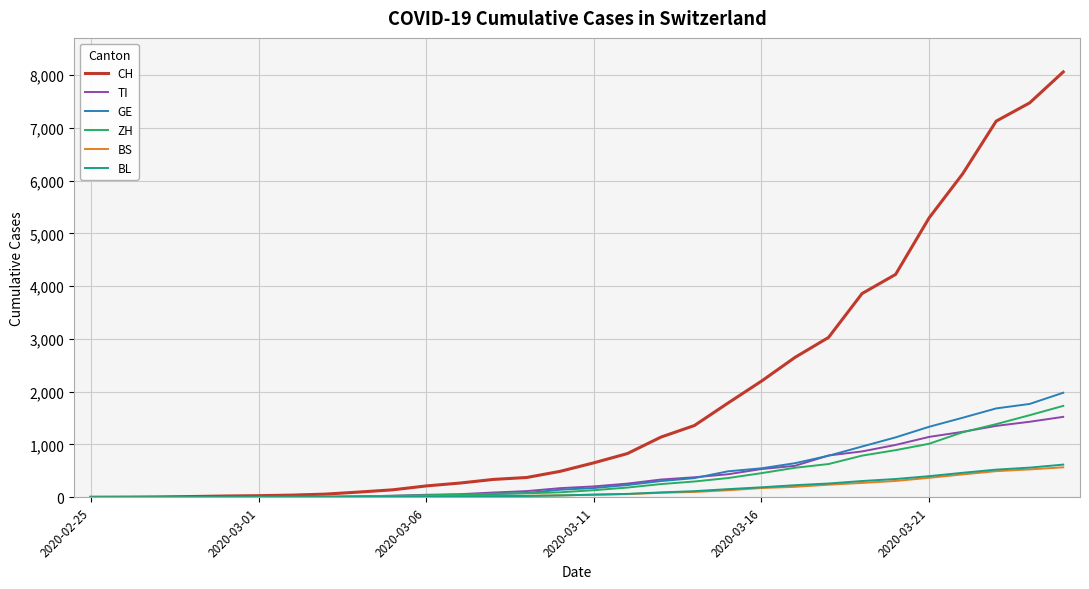

Which series has the largest total across all categories?

CH